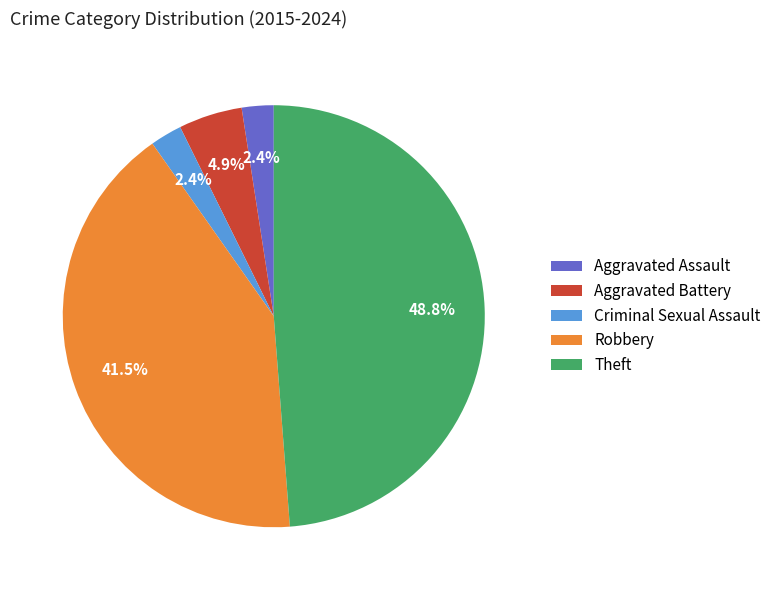

What percentage is NOT represented by Robbery?

58.5%